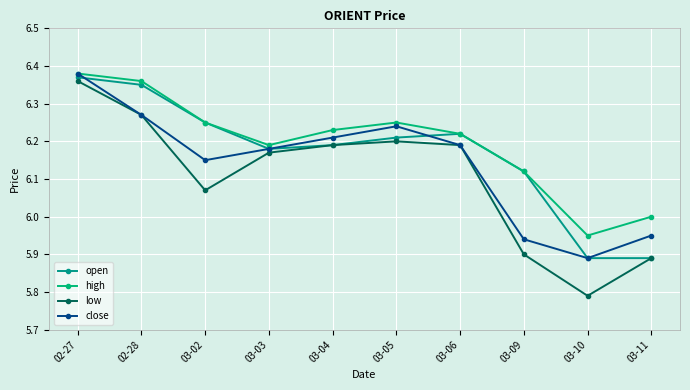

What is the difference between the second highest and second lowest values in the close series?

0.3